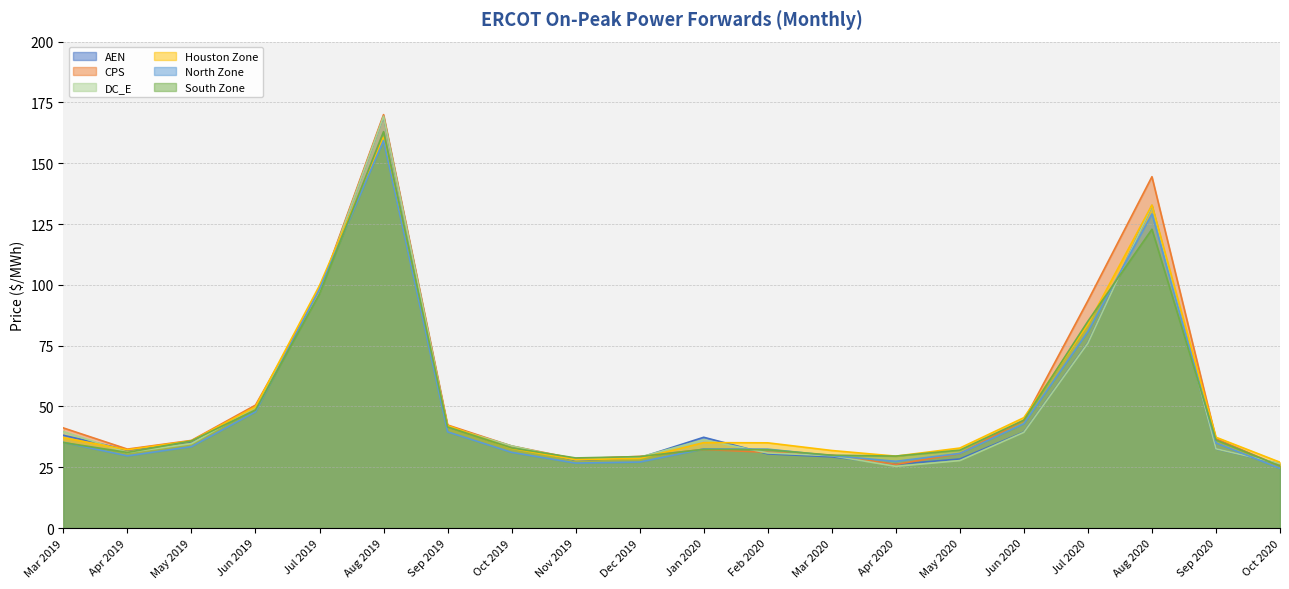

Is it true that AEN equals 10.4 at Apr 2020?

False